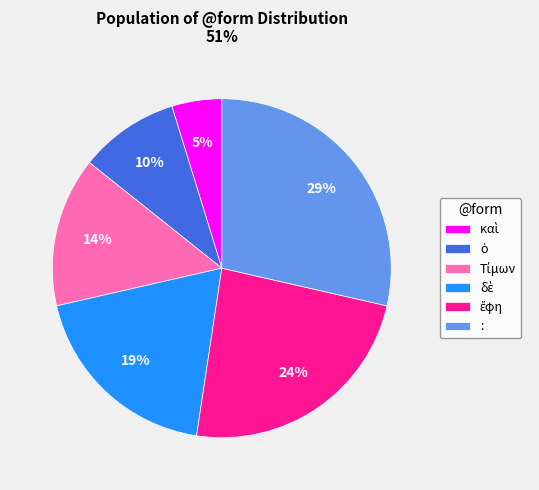

Is there any slice that represents more than half of the pie?

No